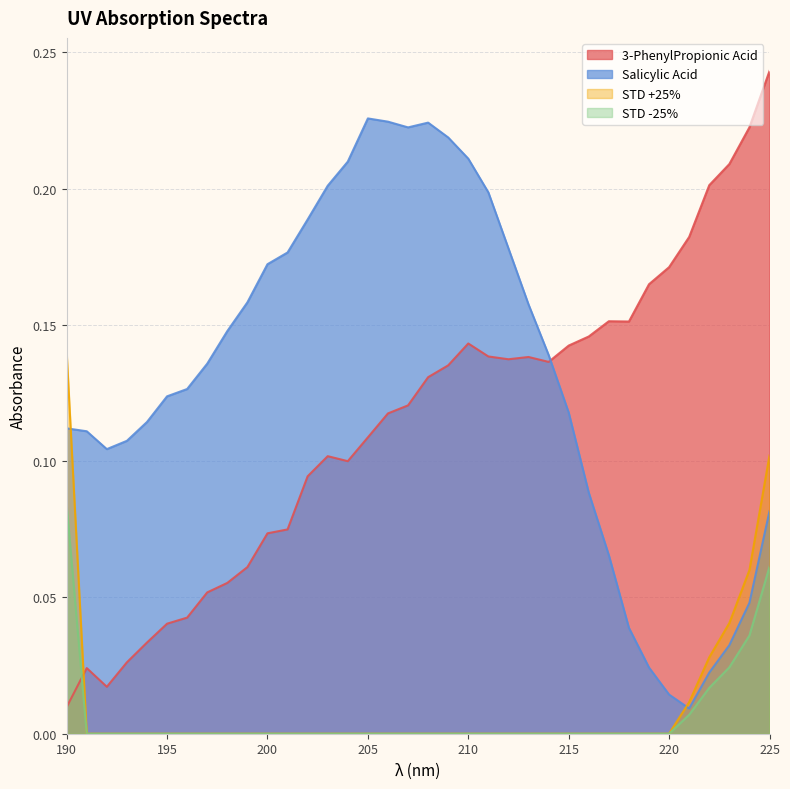

Which category has the highest value across all series?

225